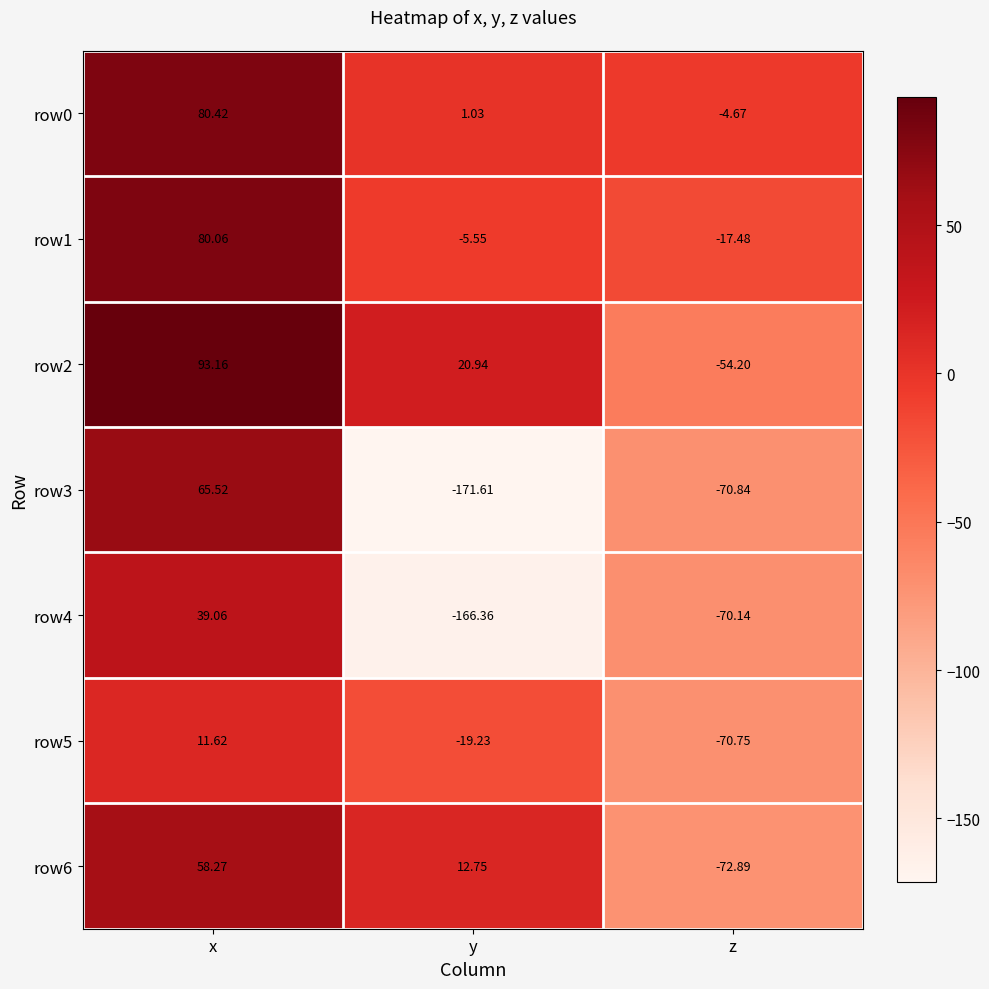

Is the value of row3 at y greater than the value of row4 at y?

No